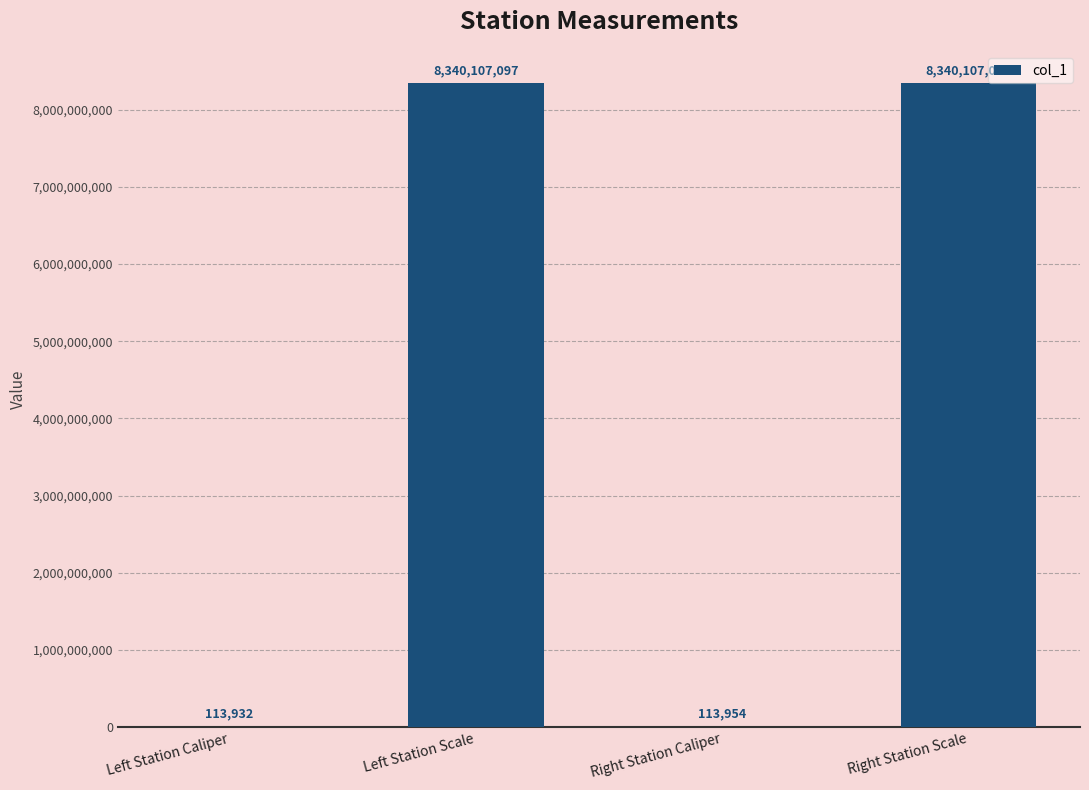

Approximately how many times larger is the value at Right Station Scale compared to Left Station Scale?

1.0